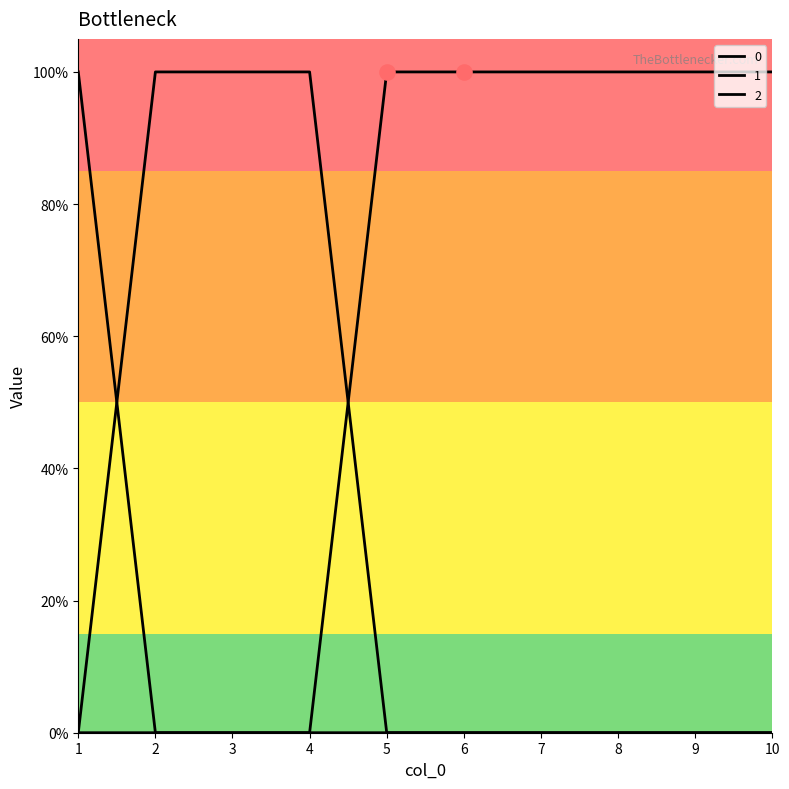

Which series has the largest total across all categories?

2